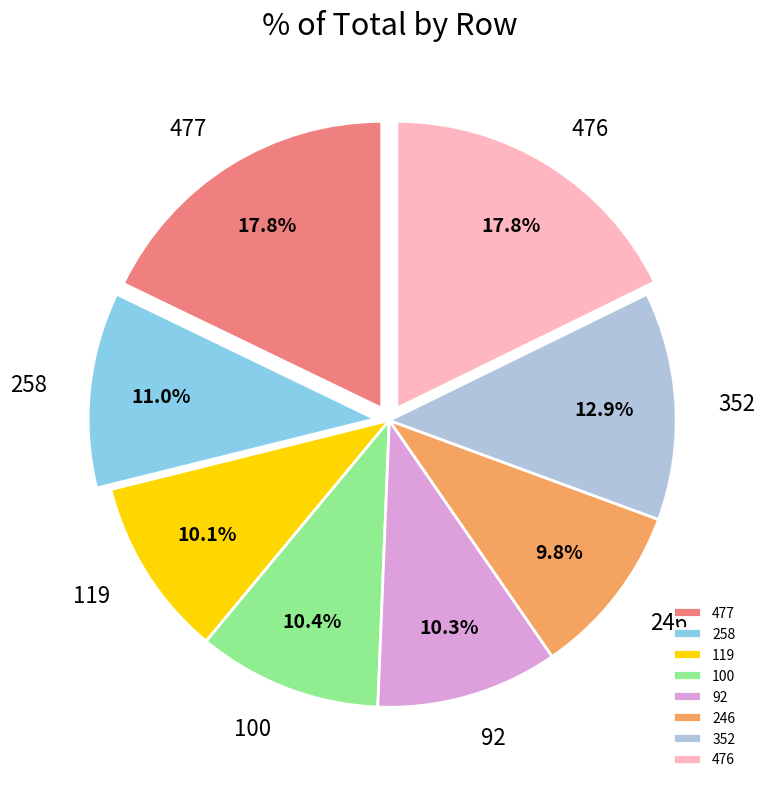

What portion of the pie excludes 246?

90.2%